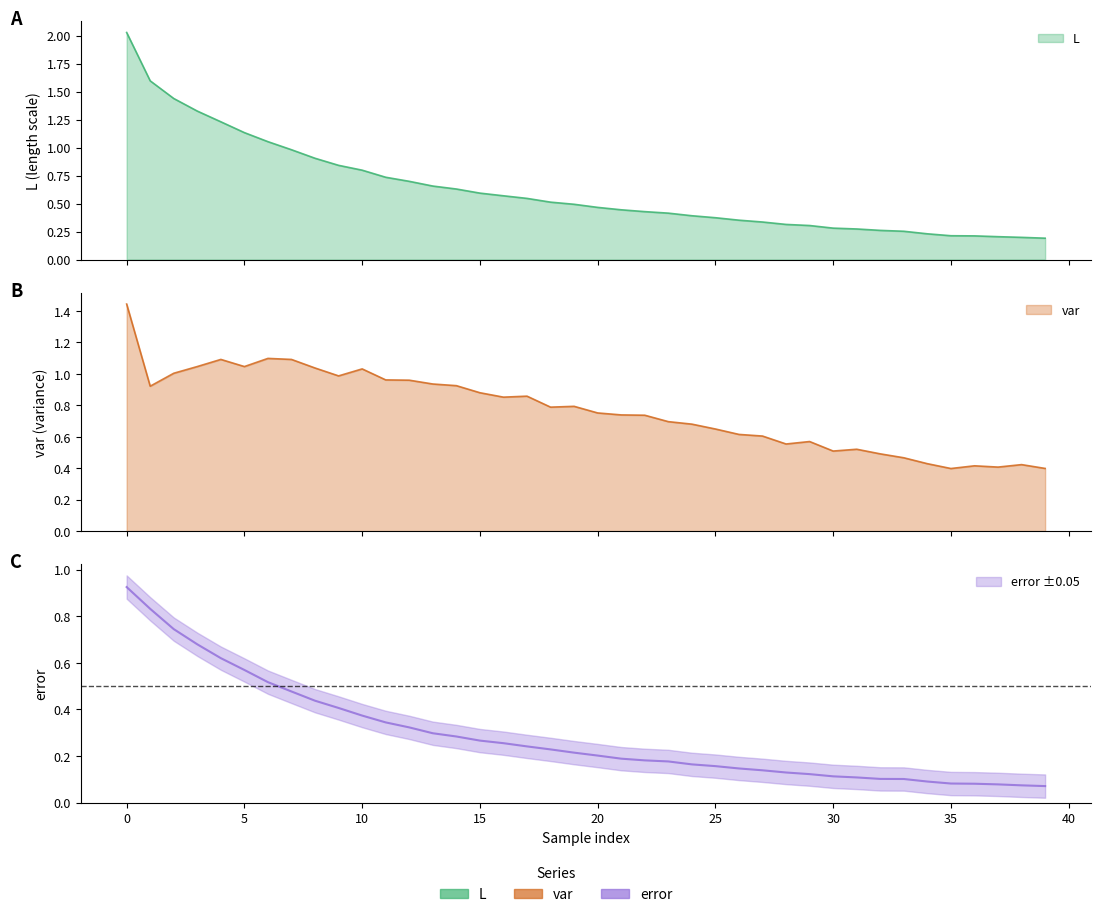

What is the approximate value of L at 15?

0.6